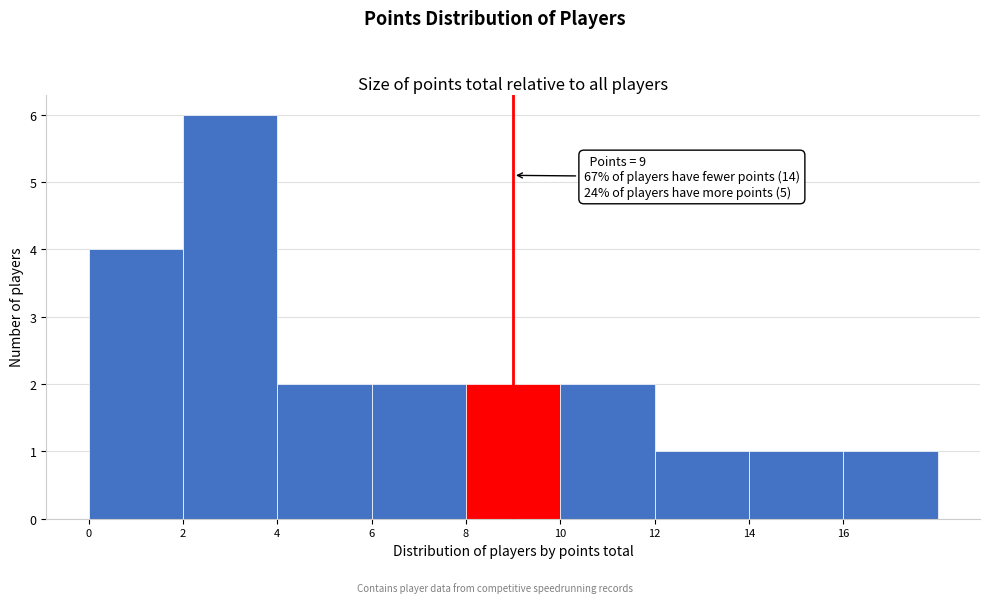

Which range on the x-axis has the tallest bar?

2 to 4